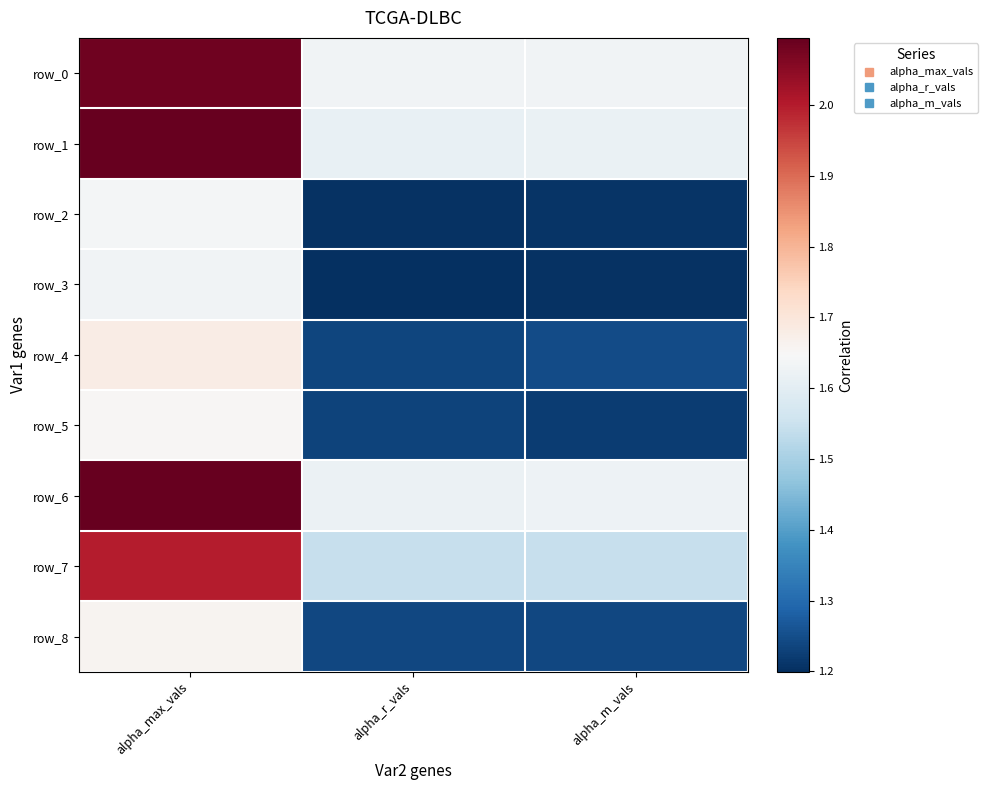

Which series has the largest range (max minus min)?

row_1